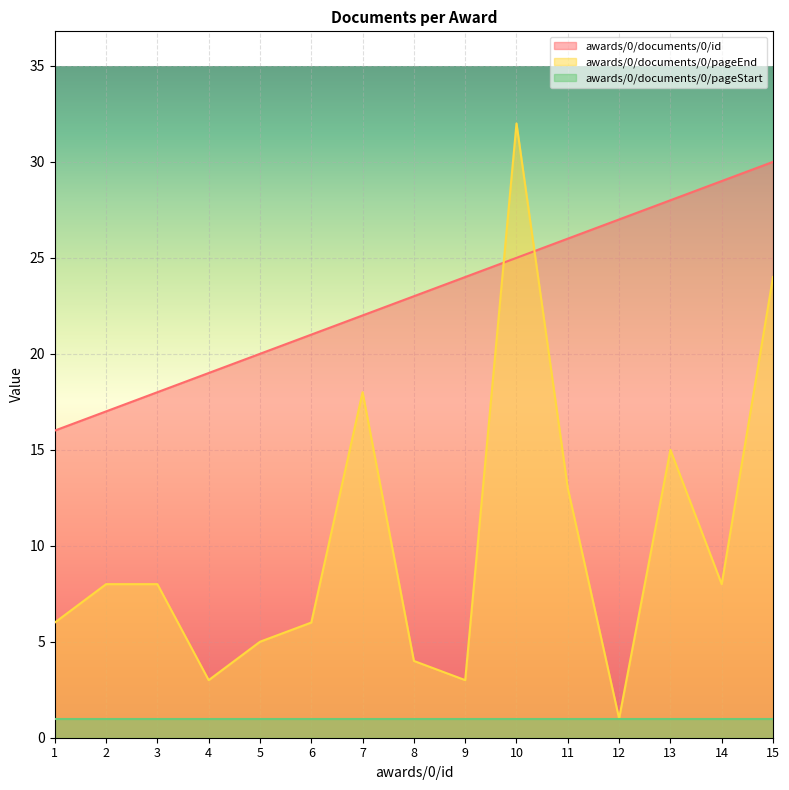

Does the chart display data point markers on the line(s)?

No